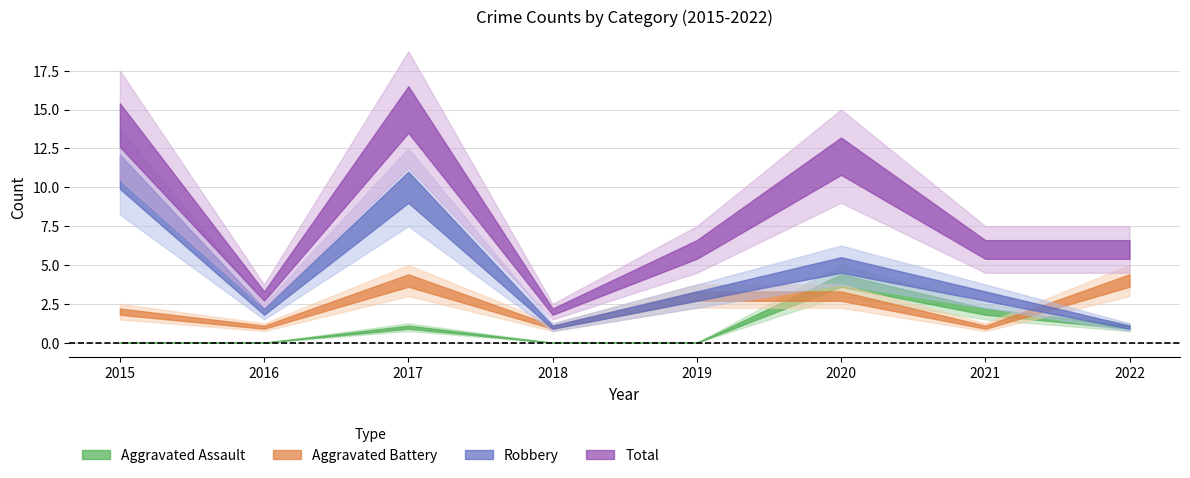

Does the chart have visible grid lines?

Yes